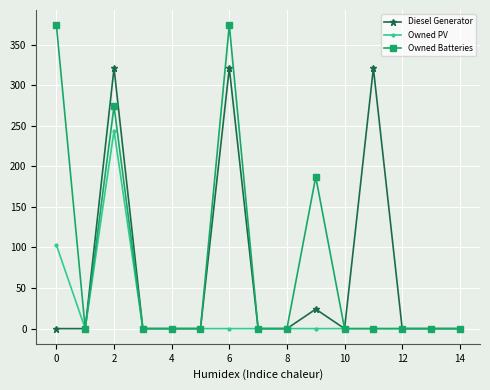

What is the sum of all Diesel Generator values?

987